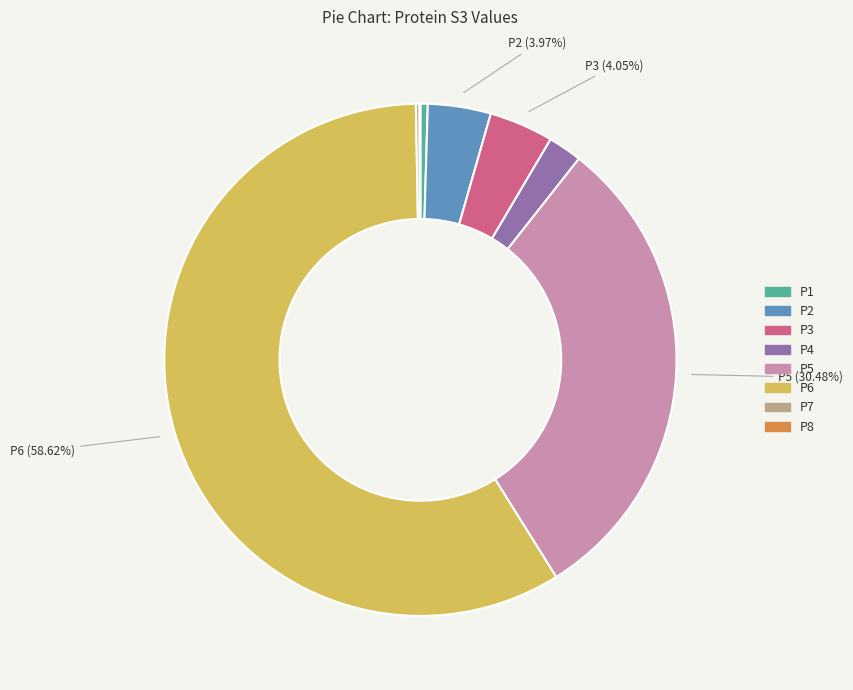

Do P5 and P1 together represent more than half of the pie?

No